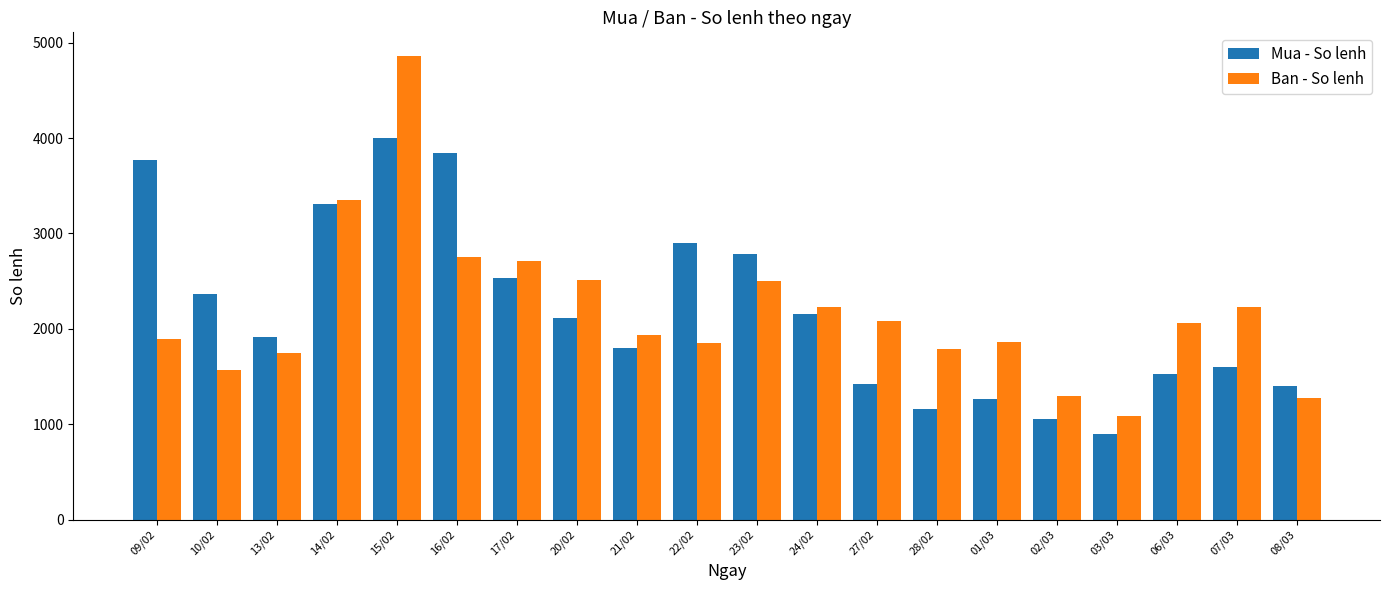

The Mua - So lenh series shows 1397 at 08/03. True or false?

True